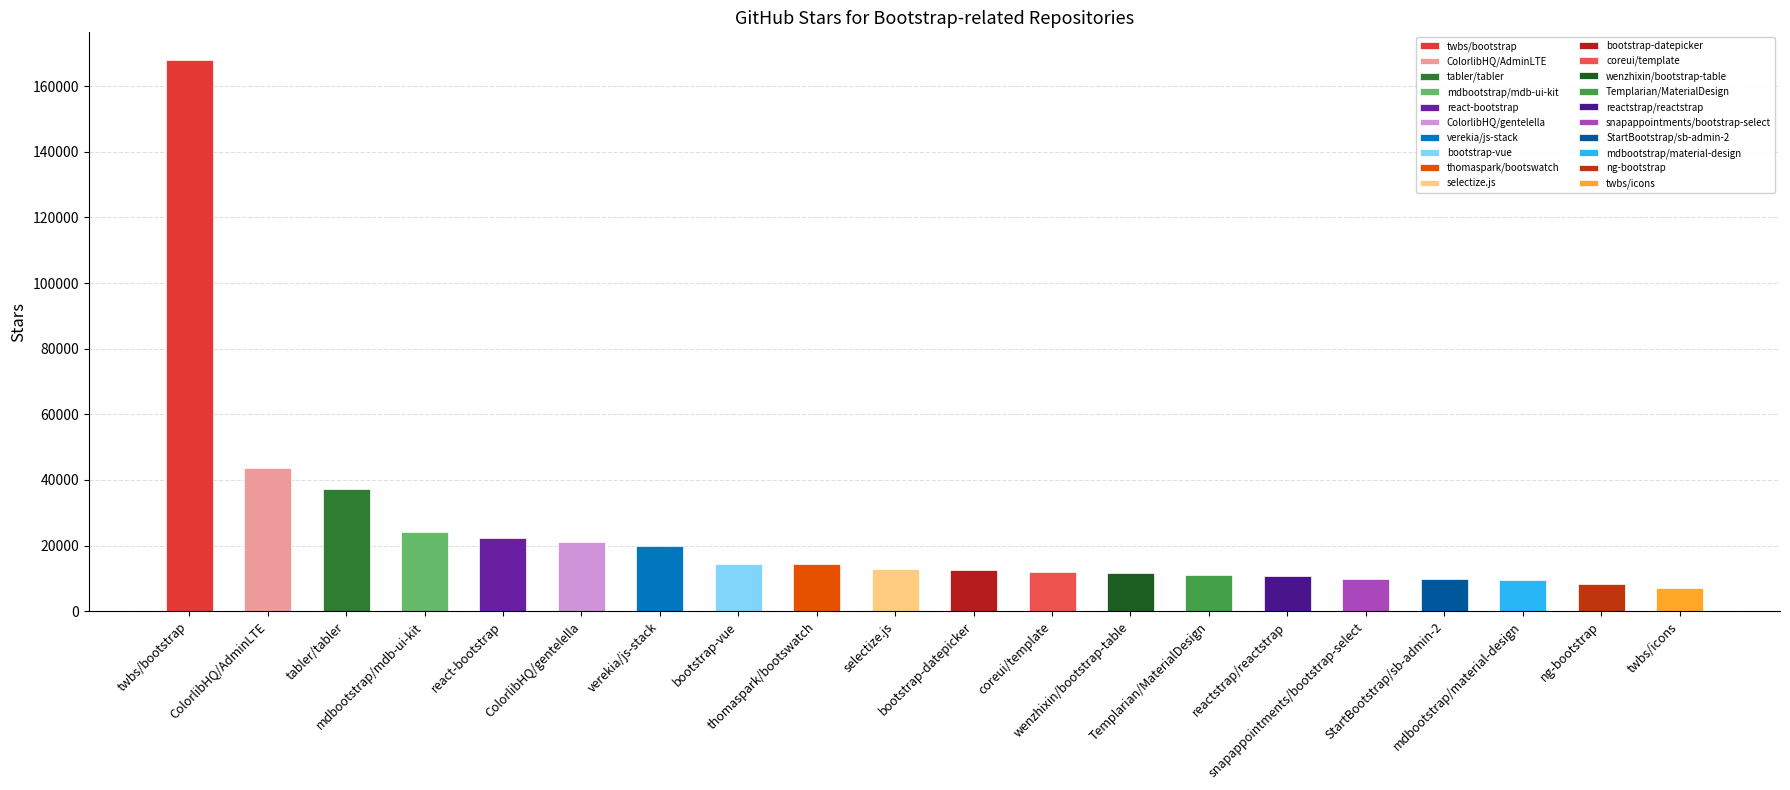

What is the sum of all values?

480500